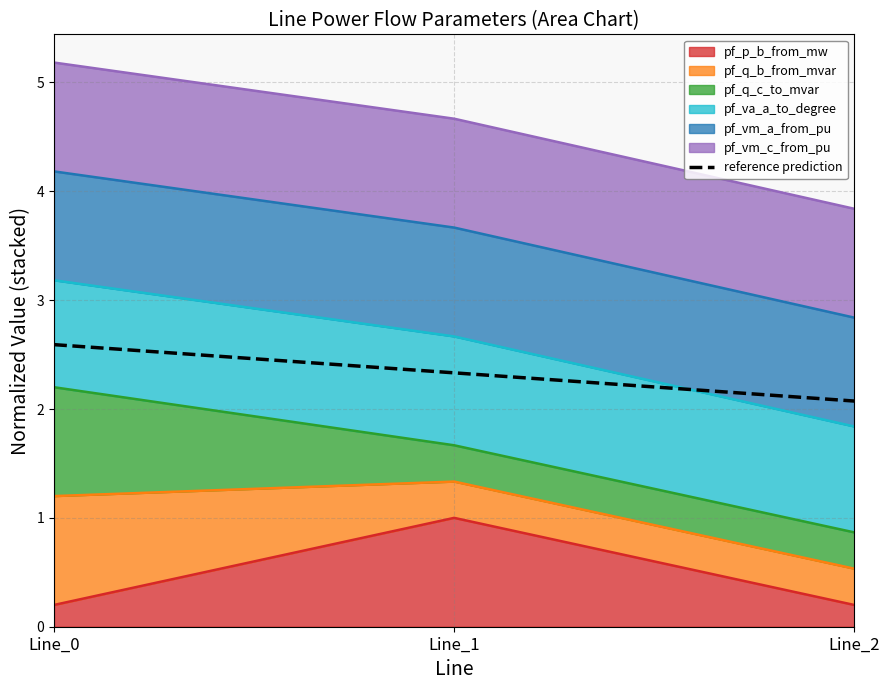

Reading right to left, what are all the values shown in this chart?

Line_2=2.1	Line_1=2.3	Line_0=2.6